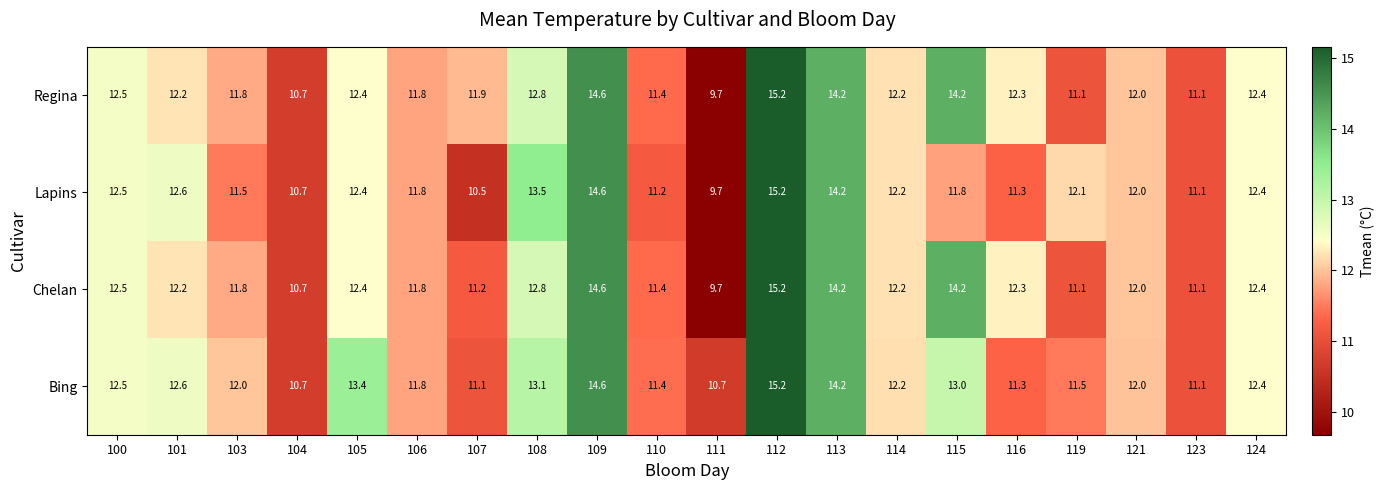

What is the difference between the second highest and minimum values in the Chelan series?

4.9